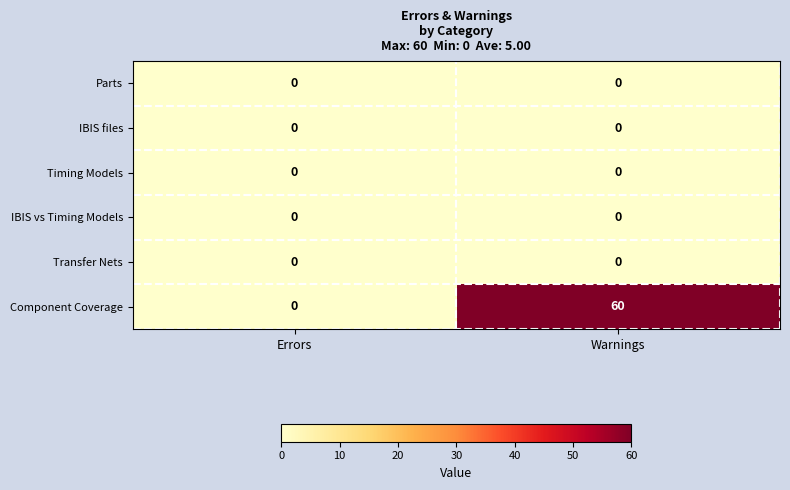

Which series has the largest total across all categories?

Component Coverage